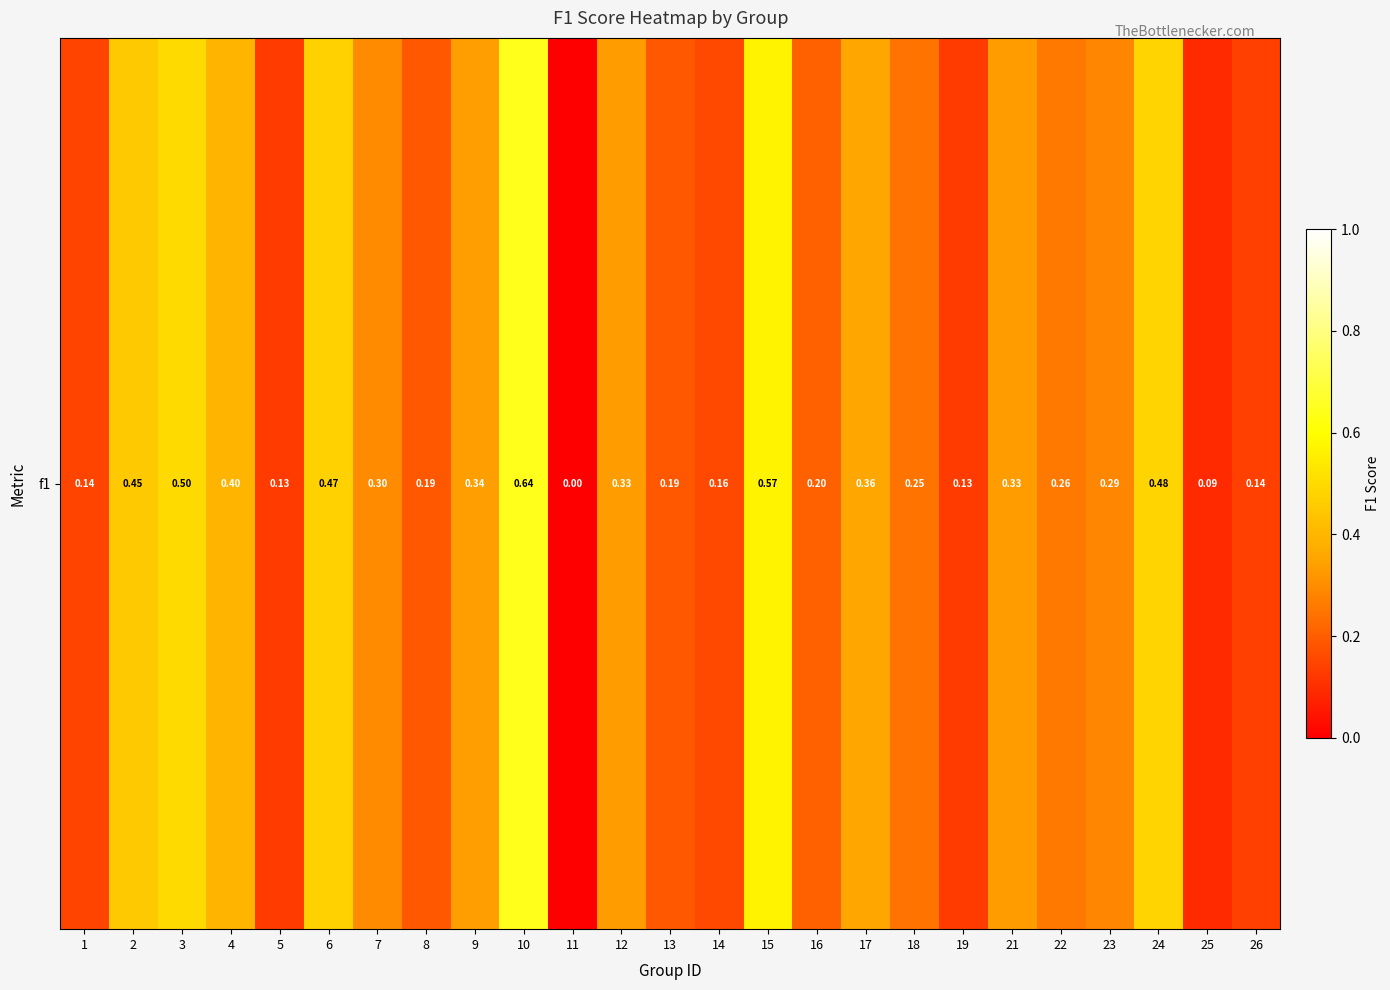

At which label is the value closest to 0?

11